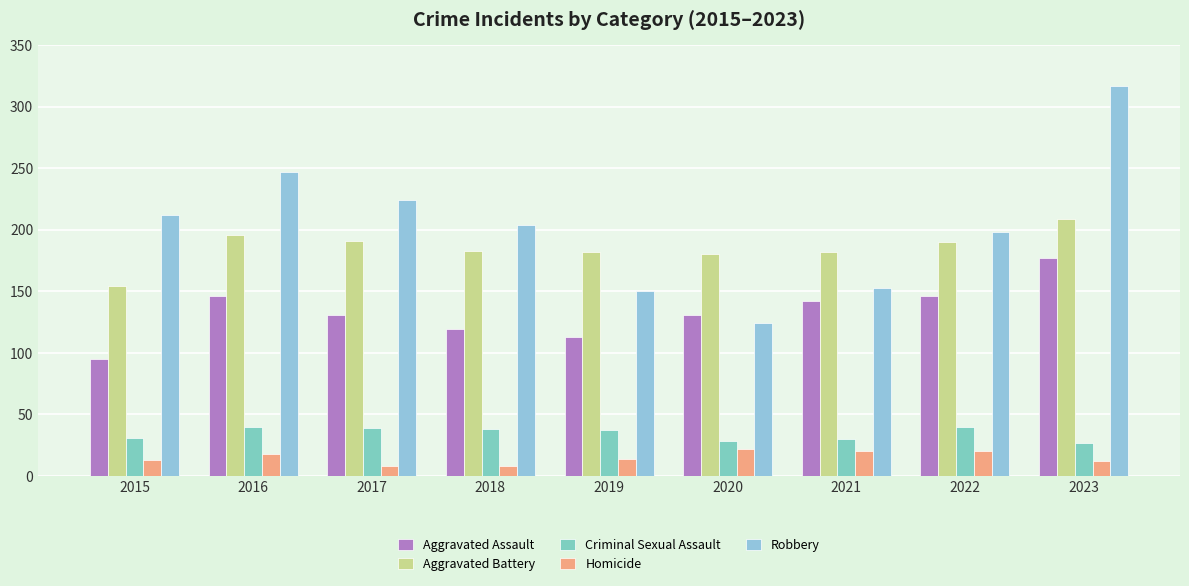

Are the bars grouped side by side (vs. stacked)?

Yes